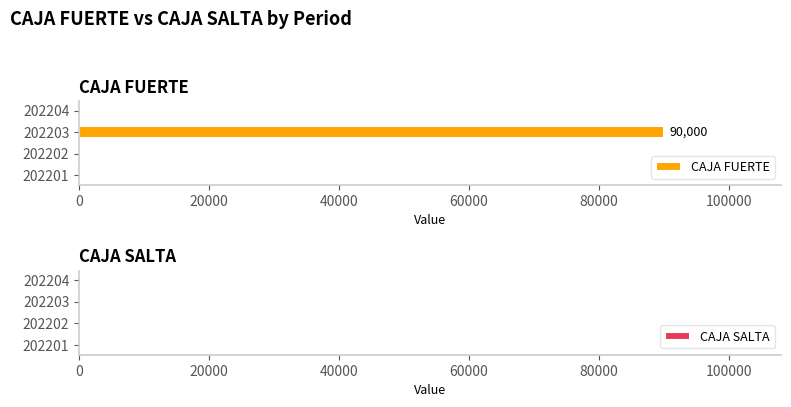

Is it true that the value at 202204 is 0?

True